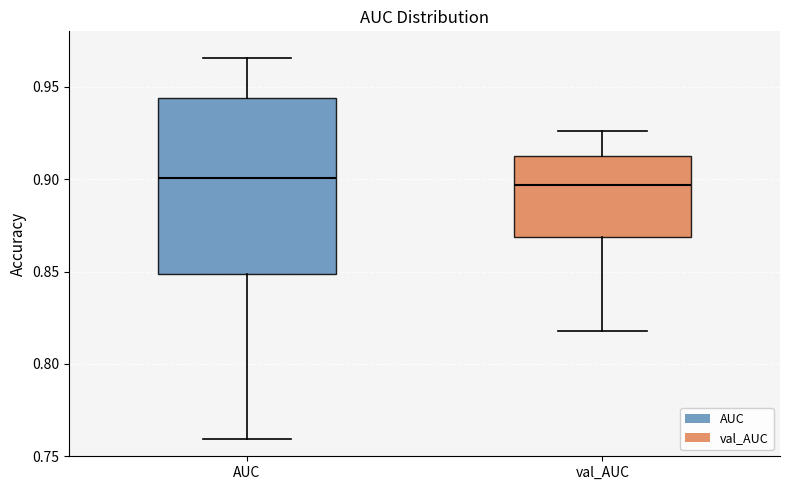

Reading left to right, transcribe this box plot: for each box, give where its median line is, the range the box spans, and where its two whiskers end, as read against the y-axis. The values are not printed on the chart, so give them approximately, as read against the axis.

AUC: median 0.900, box 0.850 to 0.945, whiskers 0.760 to 0.965
val_AUC: median 0.895, box 0.870 to 0.915, whiskers 0.820 to 0.925